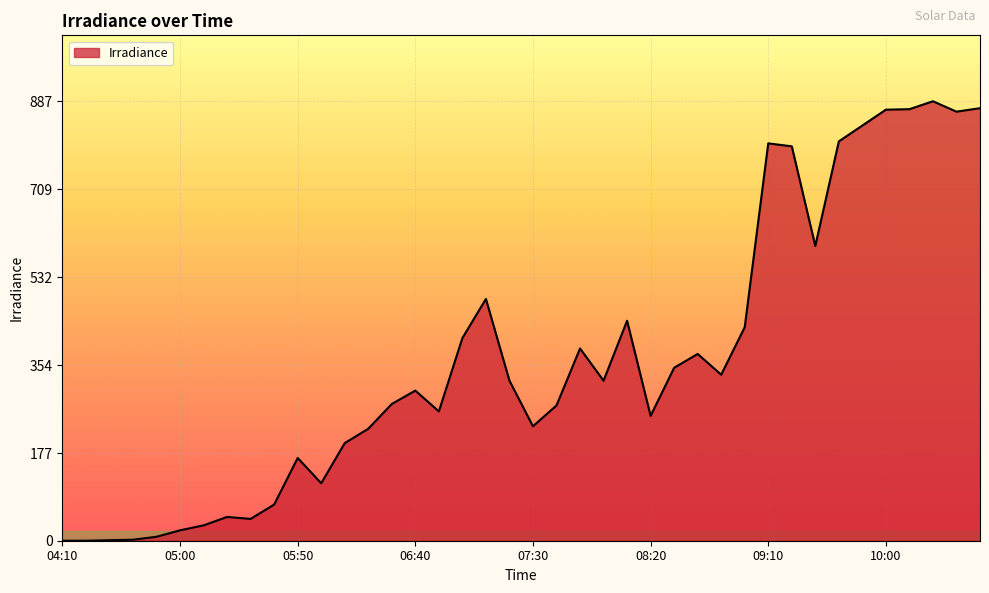

What is the maximum value shown in the chart?

887